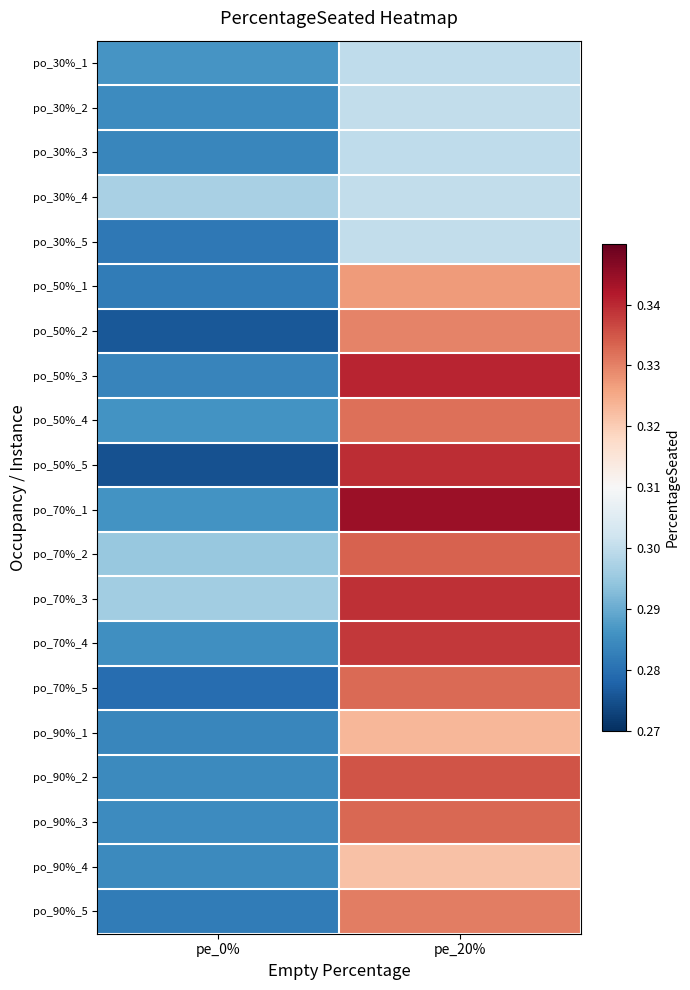

Which series has the largest range (max minus min)?

po_50%_5